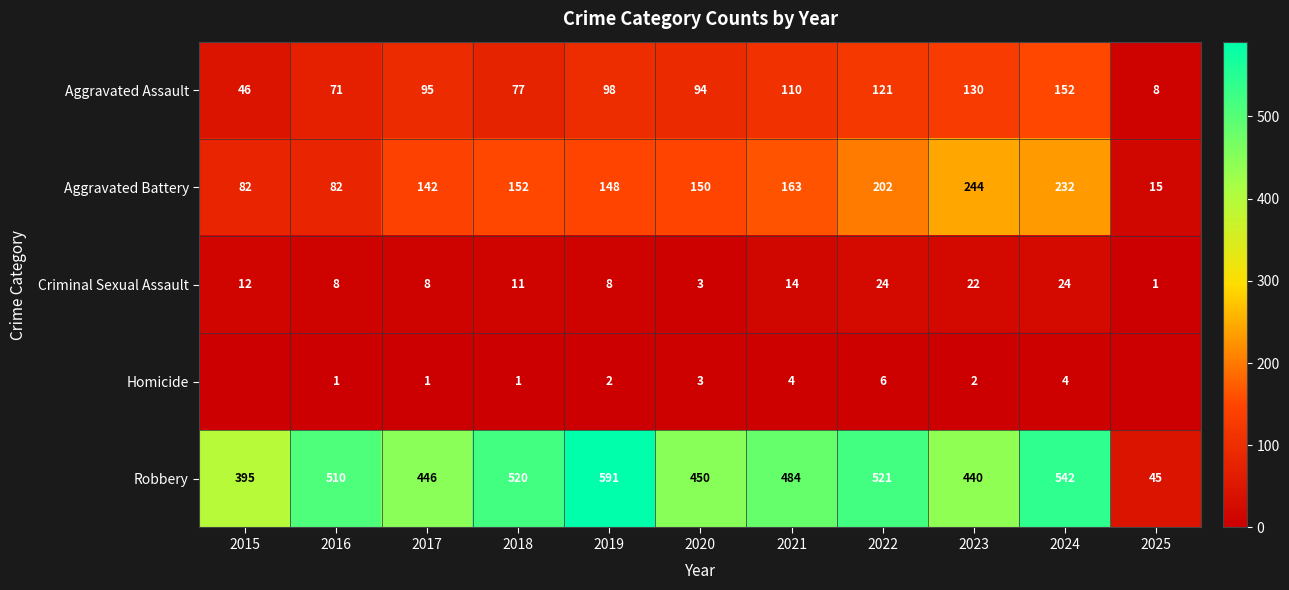

What is the total value across all series at 2015?

535